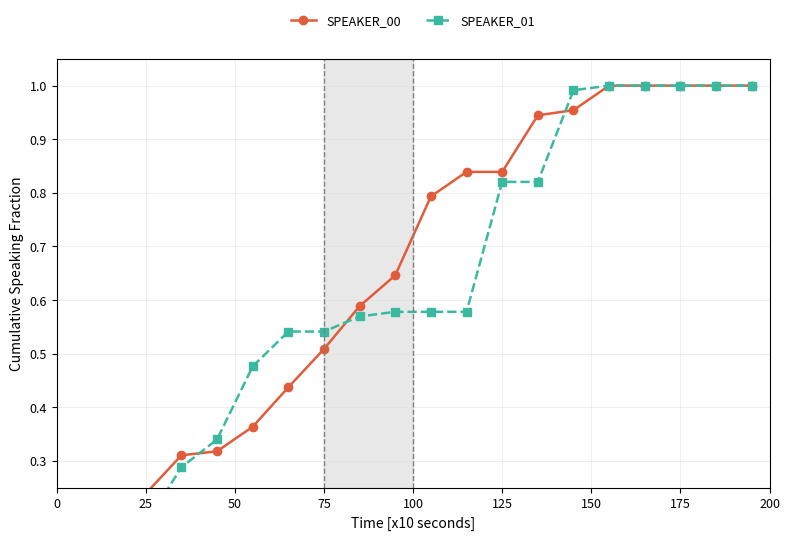

The value of SPEAKER_00 at 100 is 0.5. True or false?

False